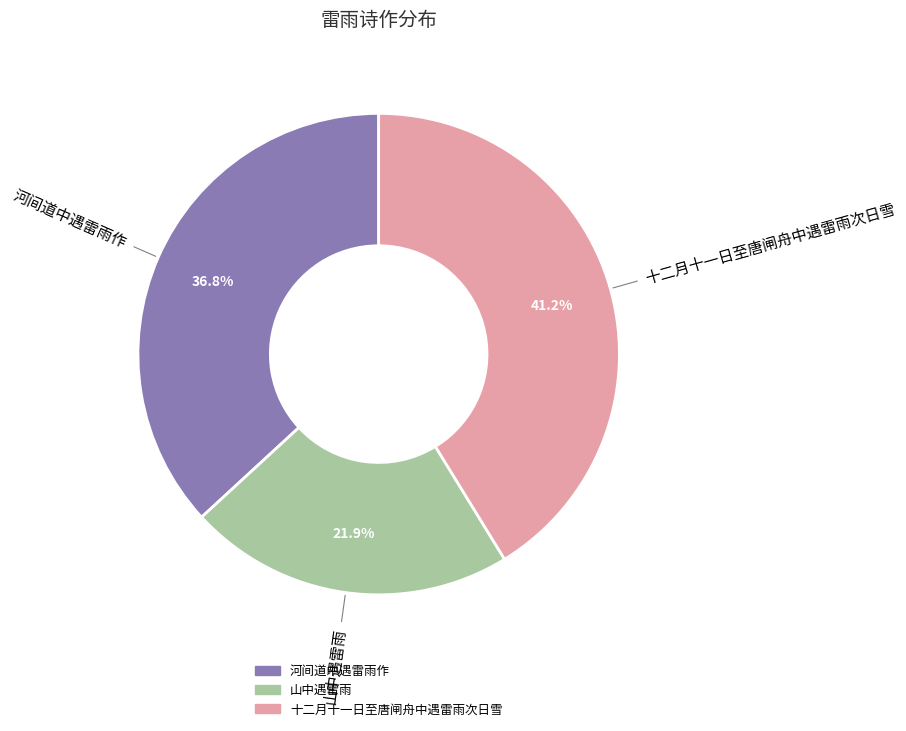

How many segments does this pie chart have?

3